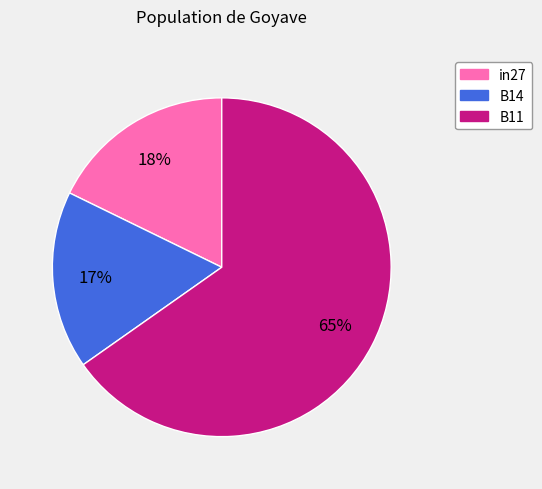

Combined, do B14 and in27 account for over 50%?

No